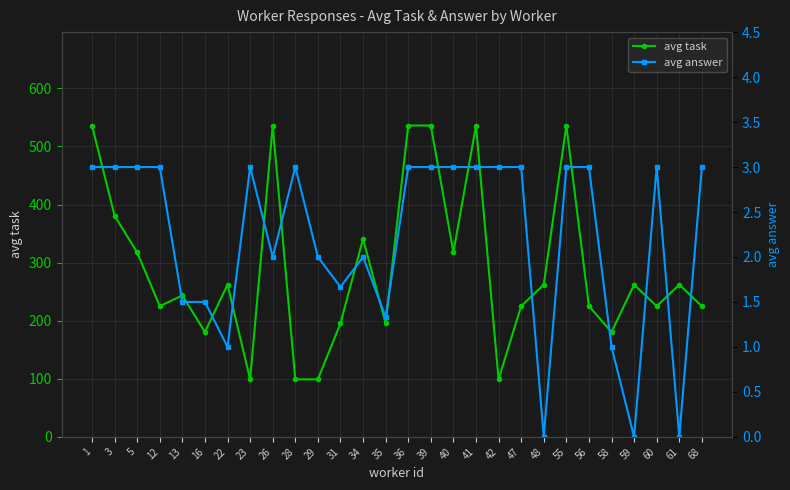

What is the value of the avg task point at the 13th from the left?

341.0